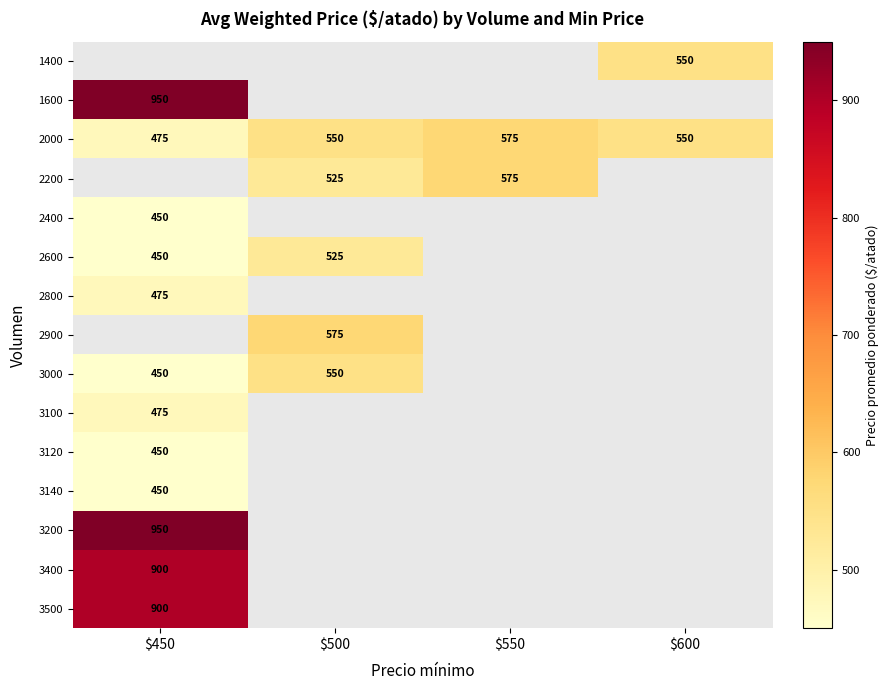

True or false: 2000 has a value of 244 at $550.

False